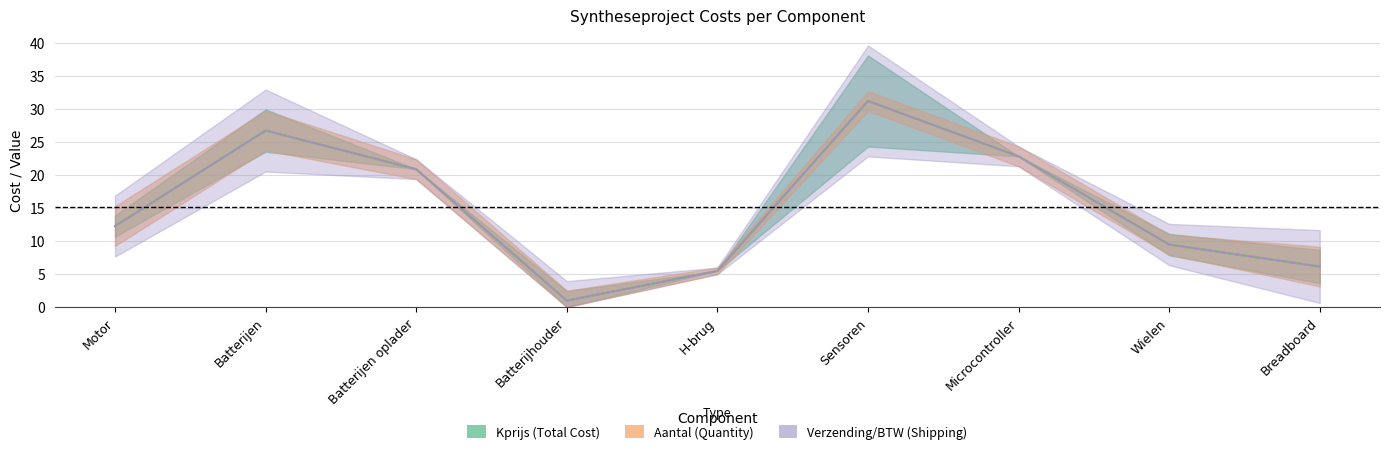

What position from the left is Batterijen oplader?

3